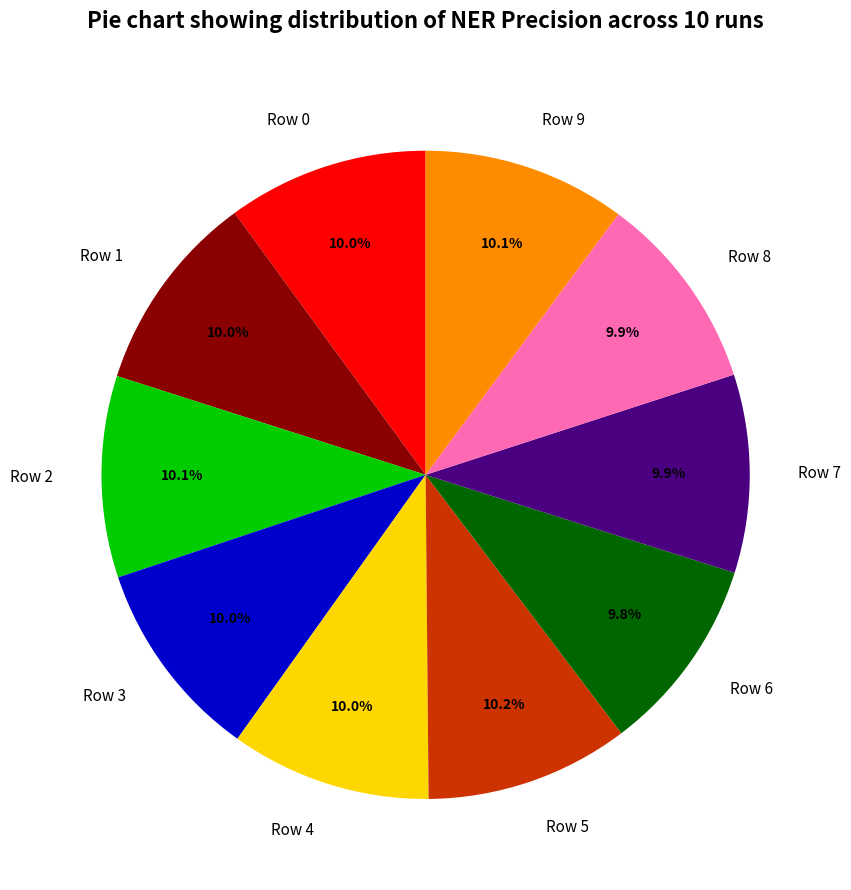

Does Row 6 represent more than half of the total?

No